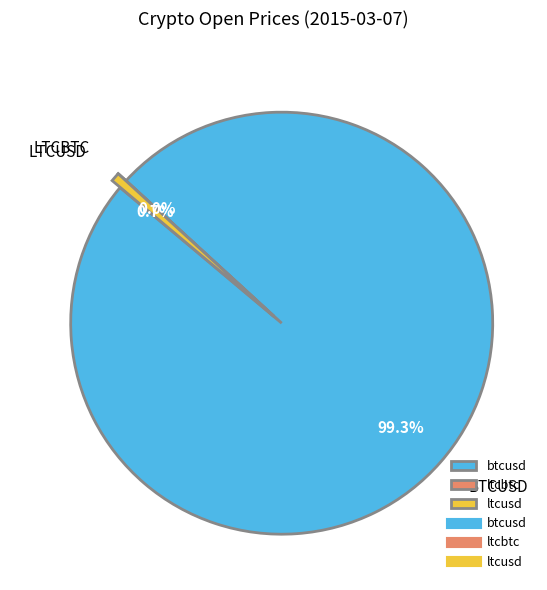

Which slice is the largest?

btcusd